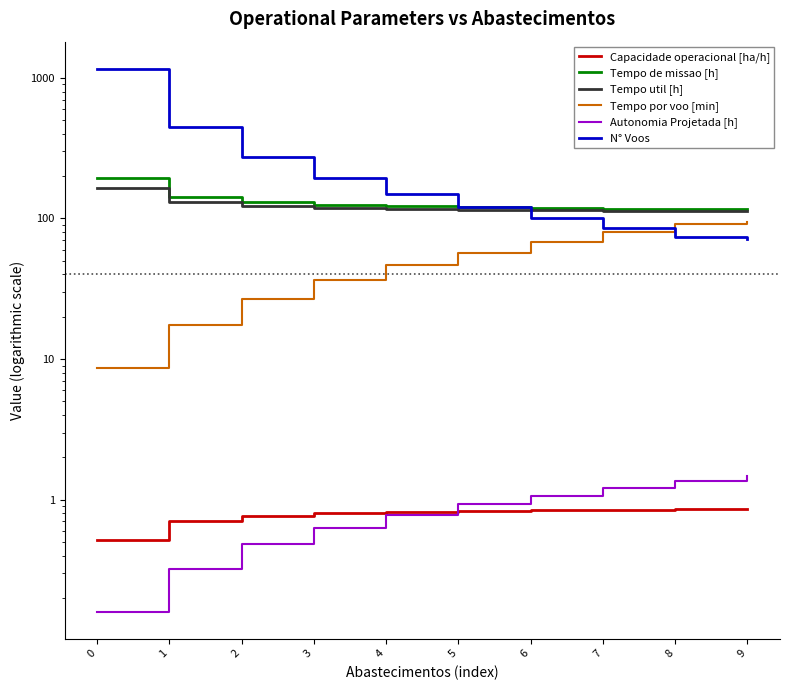

What is the difference between the Tempo util [h] values at 3 and 9?

5.6